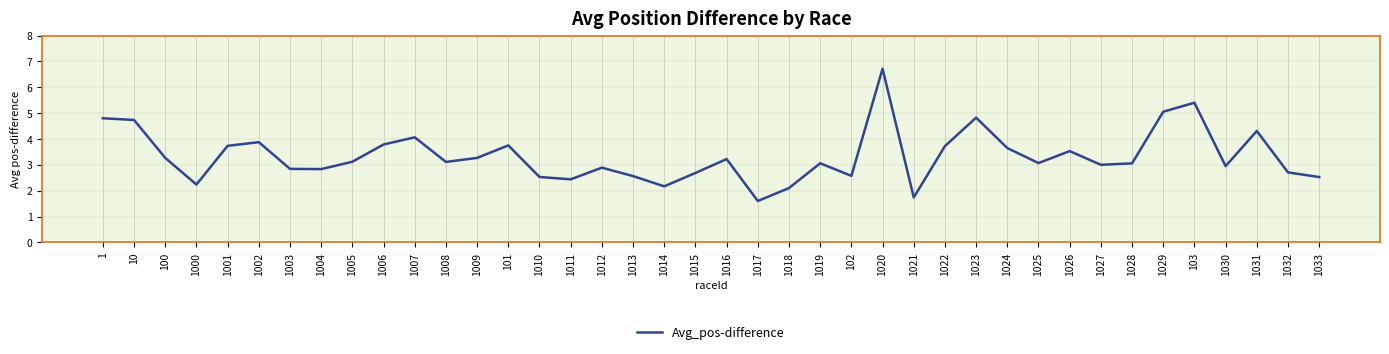

What is the change in value from 1000 to 1019?

+0.8